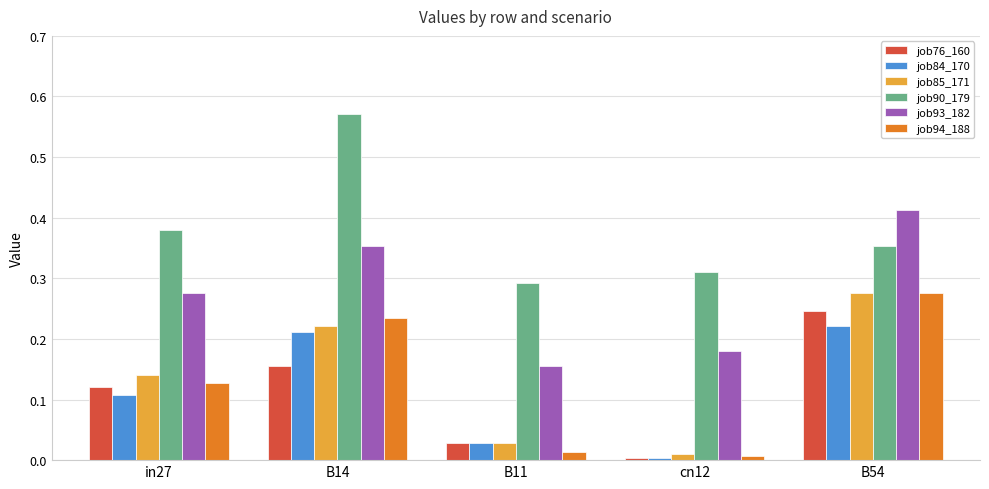

The job85_171 series shows 0.4 at B54. True or false?

False